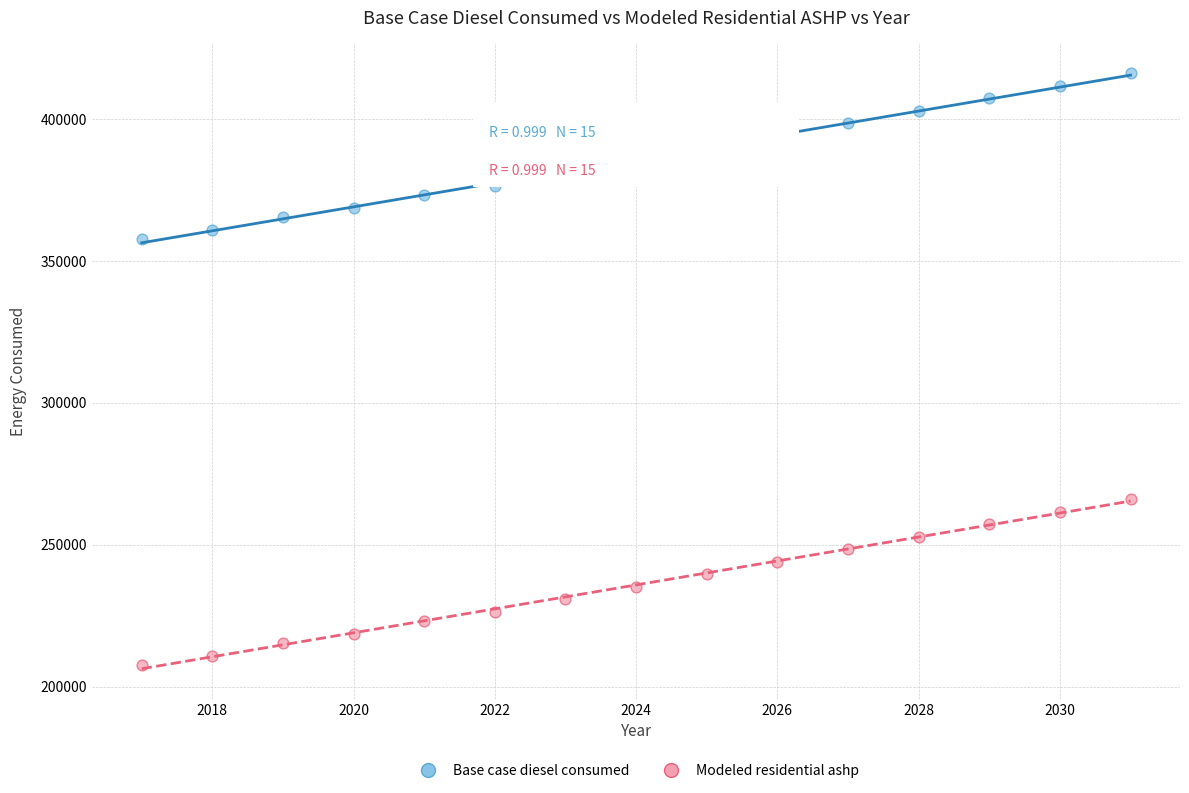

Which series contains the highest Y value?

Base case diesel consumed